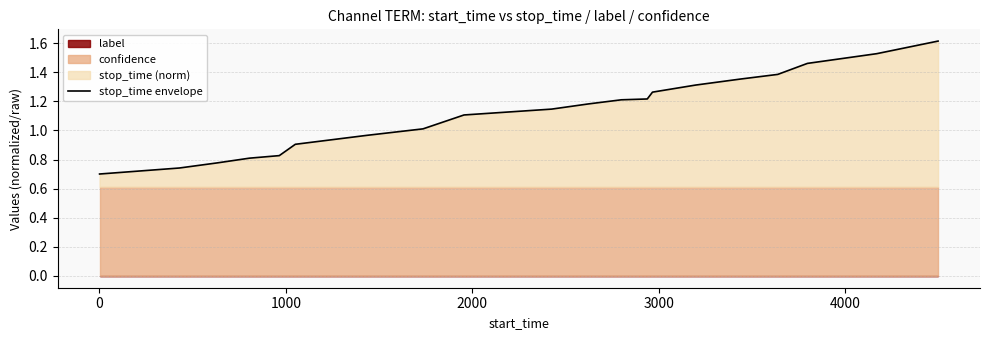

How many values are below 1?

7